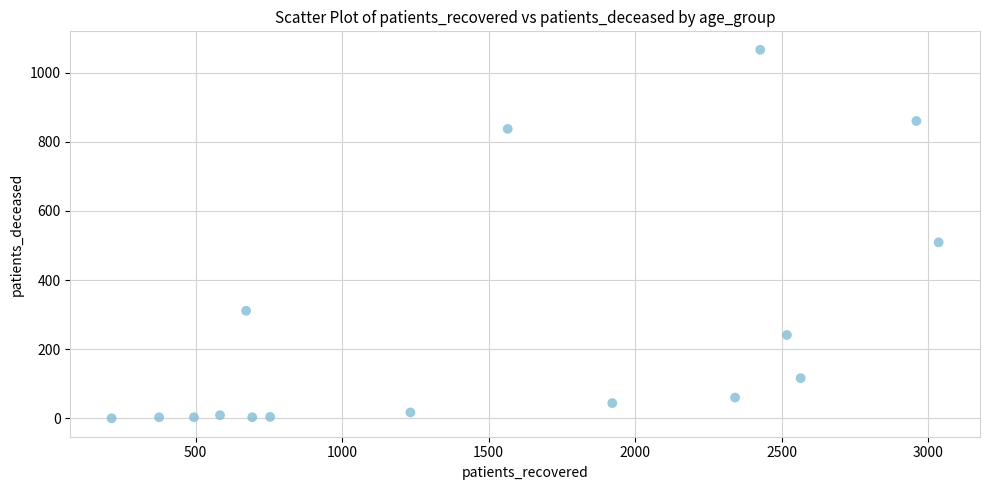

What Y value in the scatter plot is closest to 533?

509